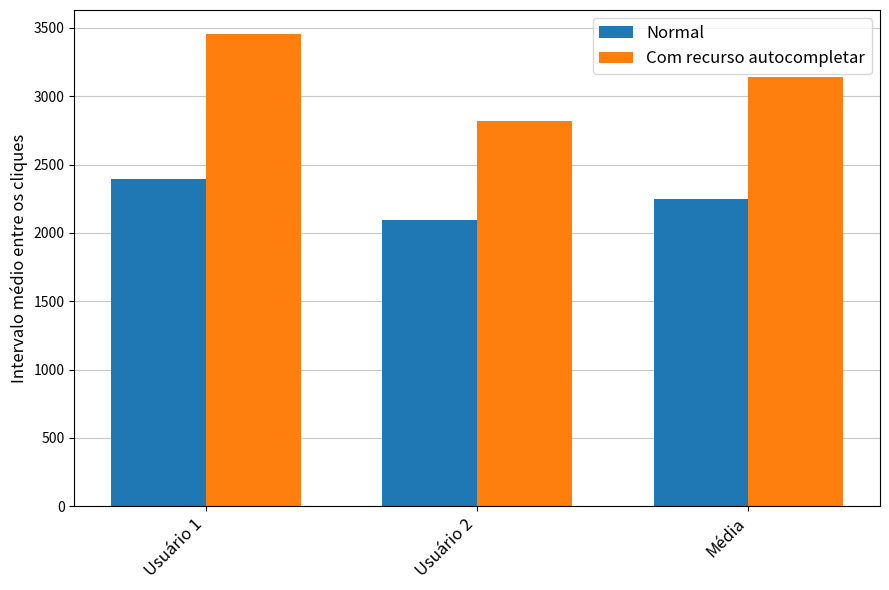

Reading left to right, what are all the values shown in this chart?

Normal: Usuário 1=2393.2	Usuário 2=2095.4	Média=2244.3
Com recurso autocompletar: Usuário 1=3457.5	Usuário 2=2816.4	Média=3136.9